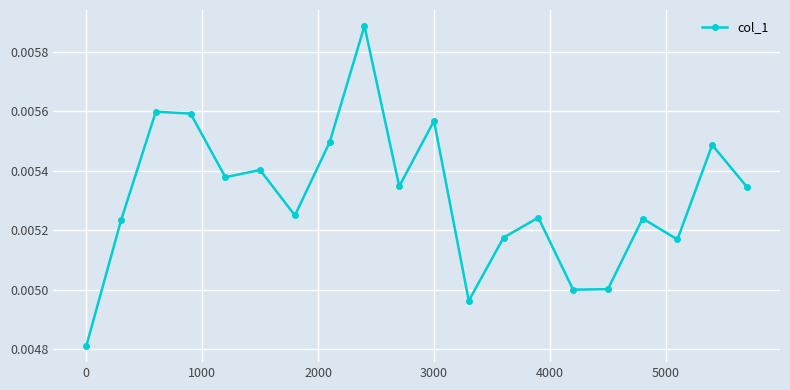

How many points are lower than both their immediate neighbors (excluding endpoints)?

6